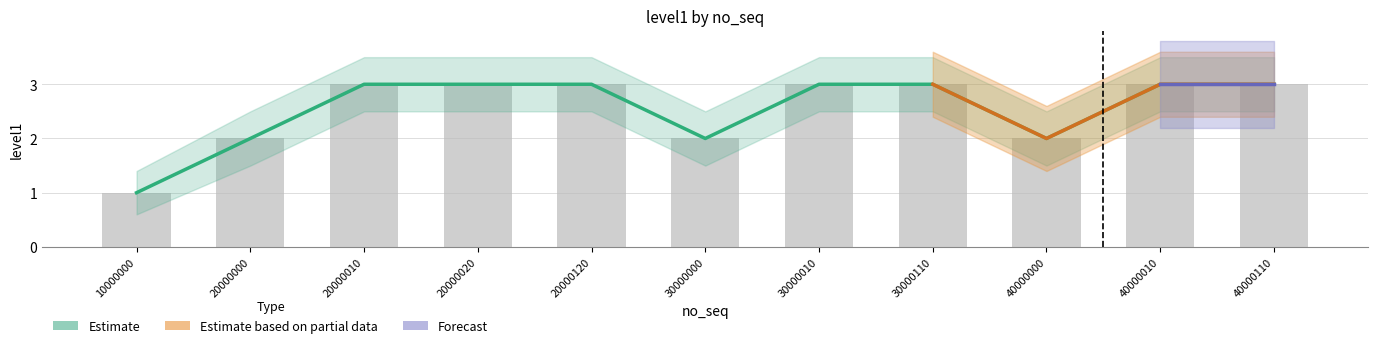

What is the difference between the maximum and minimum values in the Estimate series?

2